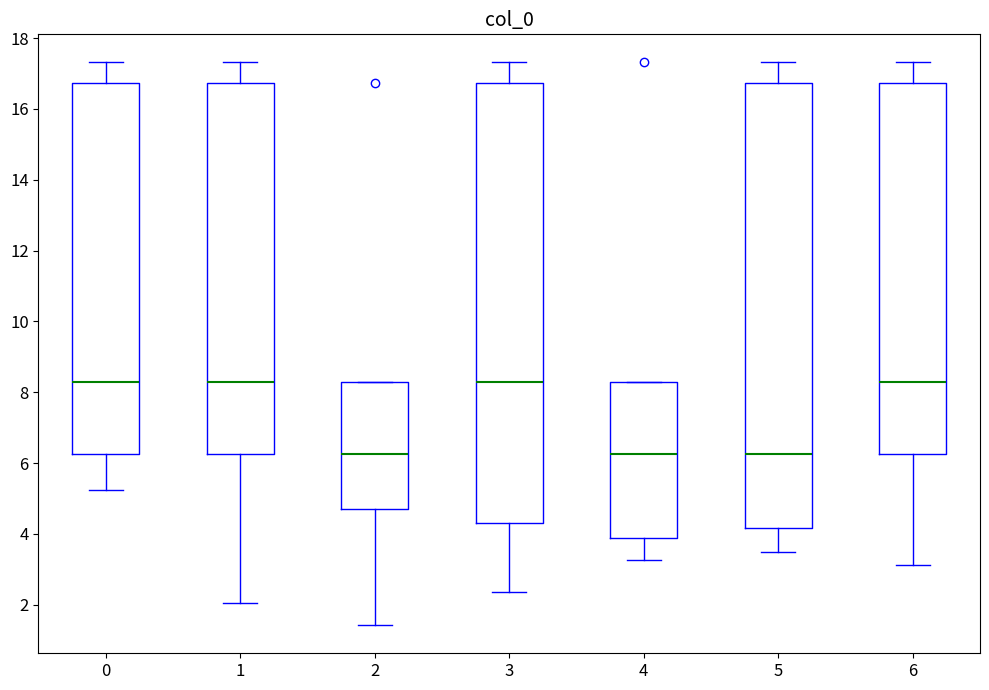

Where is the lower edge of the box at x = 5 on the y-axis? The values are not printed on the chart, so give them approximately, as read against the axis.

4.2